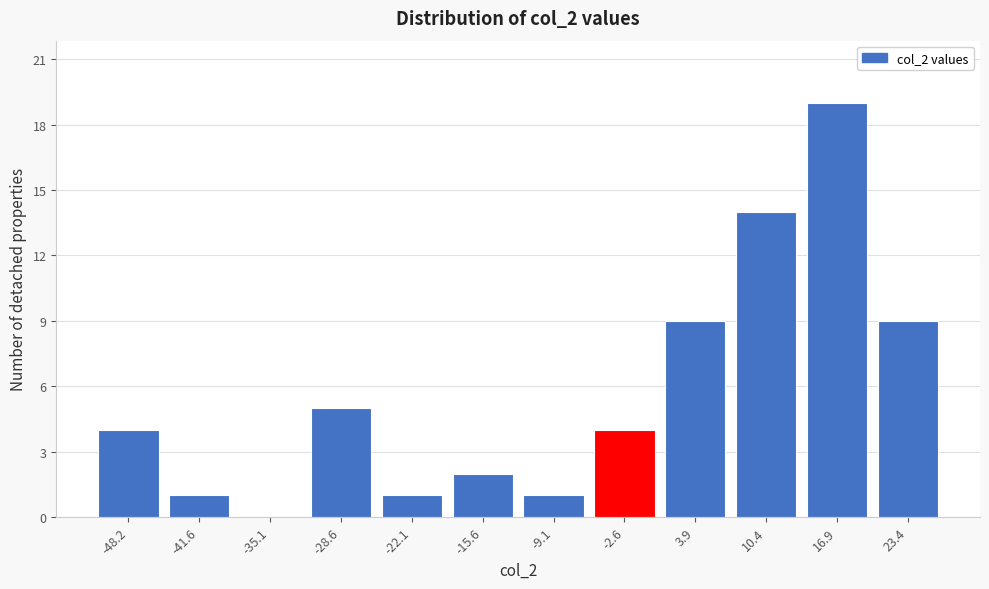

Reading right to left, extract all data points from this chart.

23.4=9	16.9=19	10.4=14	3.9=9	-2.6=4	-9.1=1	-15.6=2	-22.1=1	-28.6=5	-35.1=0	-41.6=1	-48.2=4